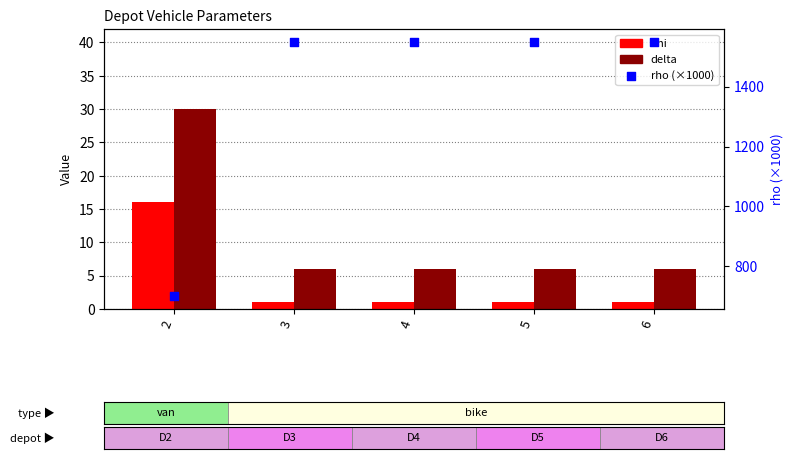

Which series contains the lowest Y value?

Phi